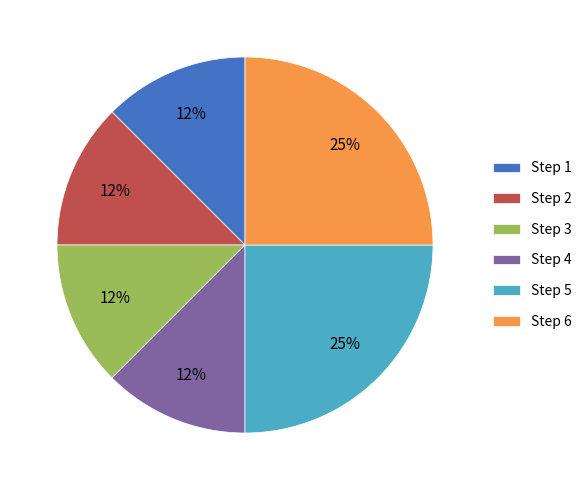

Approximately how many times larger is the value at Step 1 compared to Step 4?

1.0